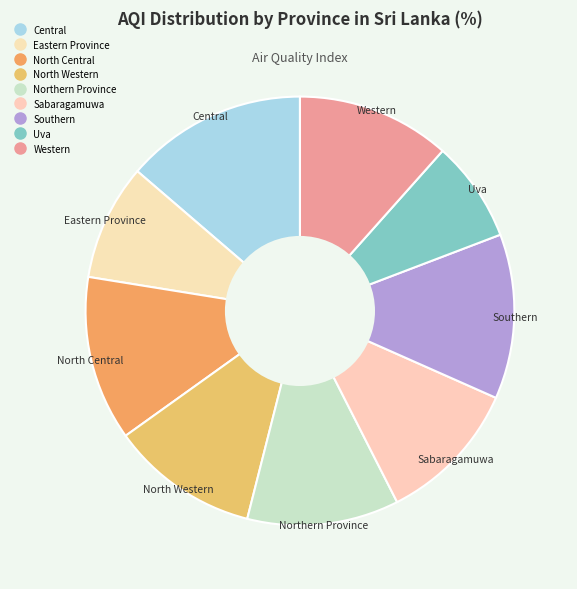

Does any single category account for the majority?

No